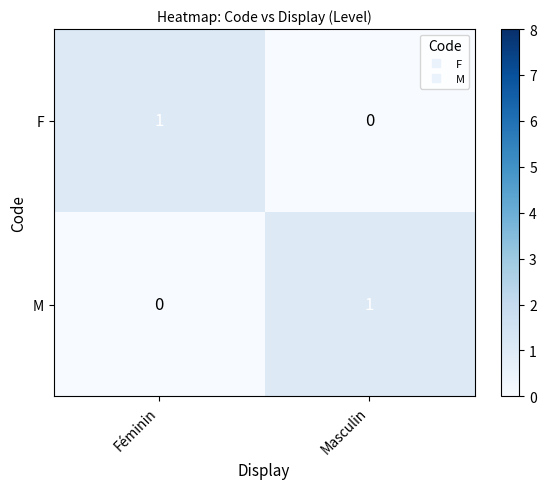

Reading left to right, transcribe all the data shown in this chart.

F: 1	0
M: 0	1